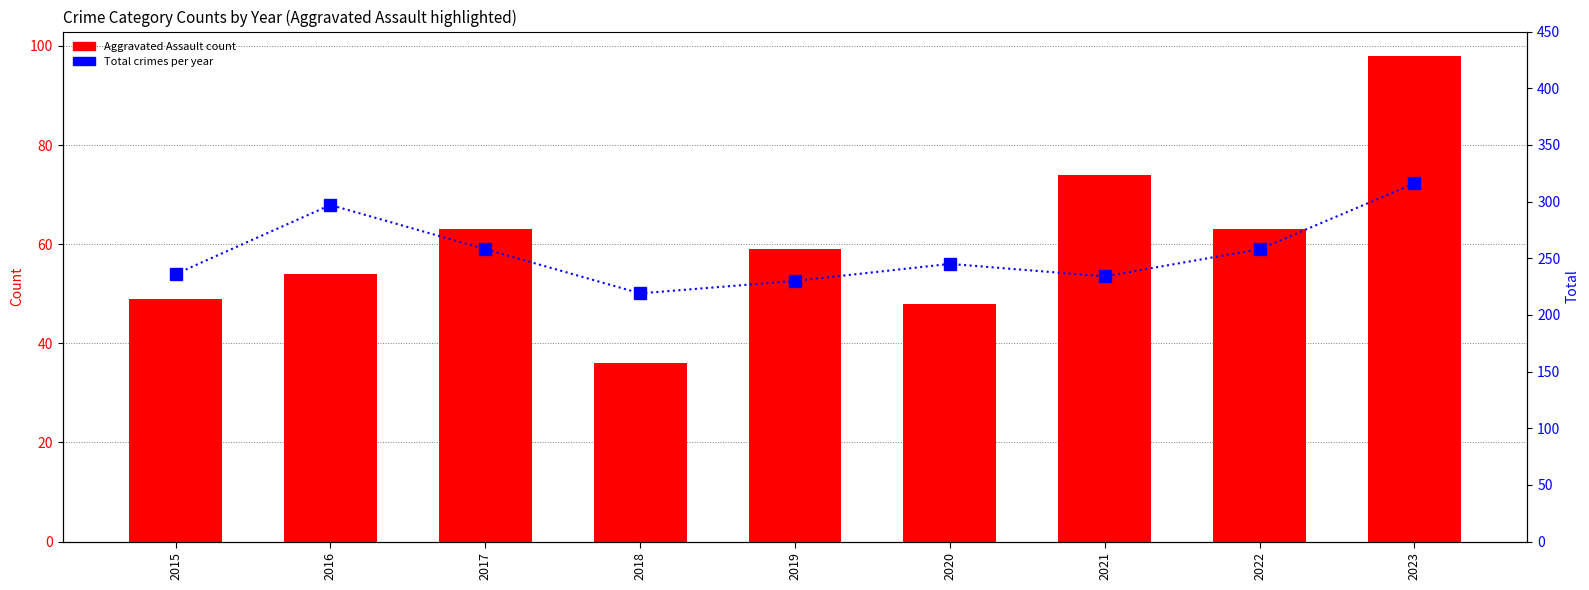

Between 2021 and 2023, which series saw the biggest shift?

Total crimes per year